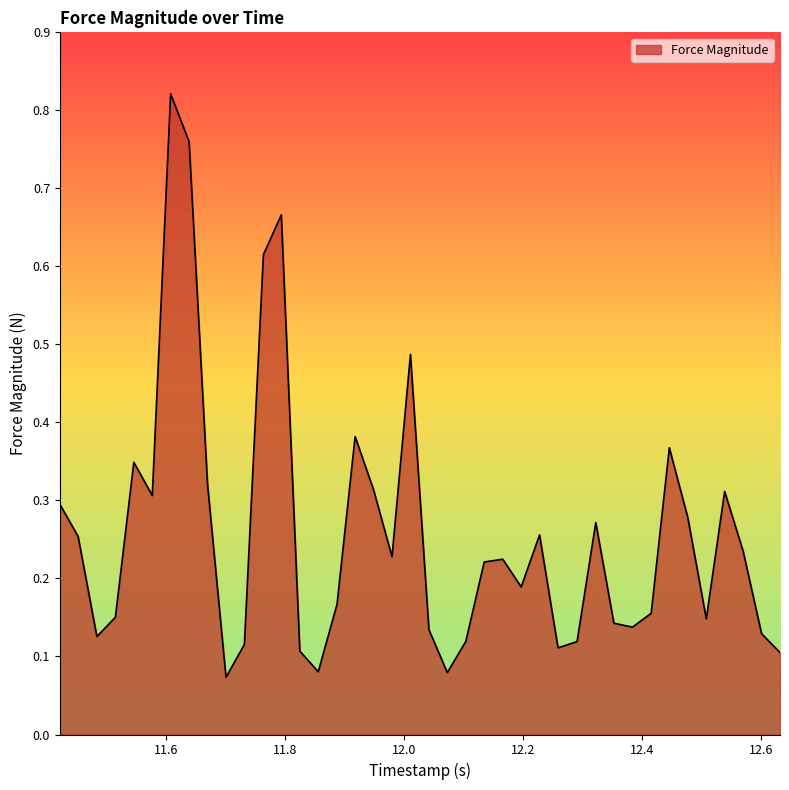

What is the greatest value displayed?

0.8